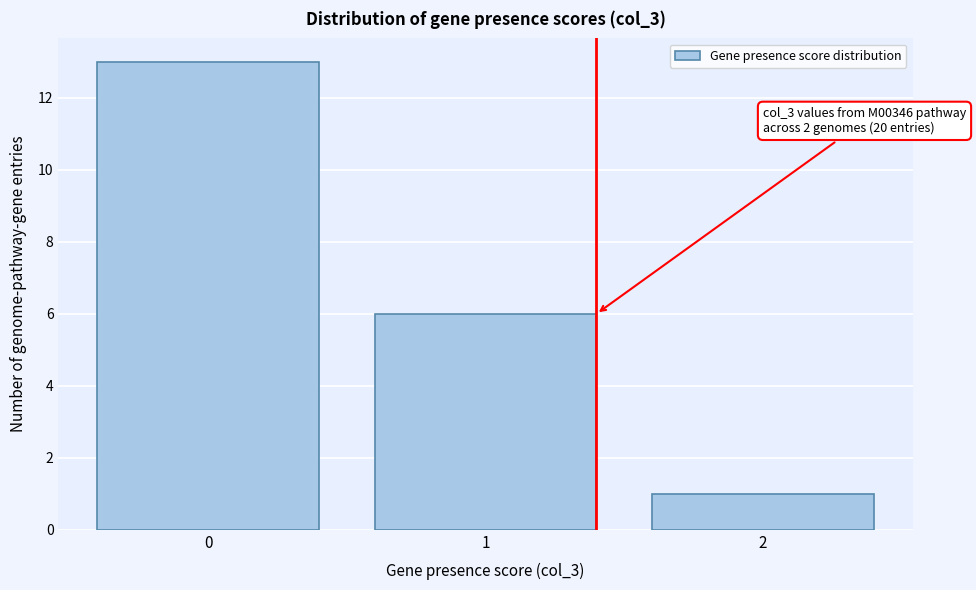

Reading left to right, what are all the values shown in this chart?

13	6	1